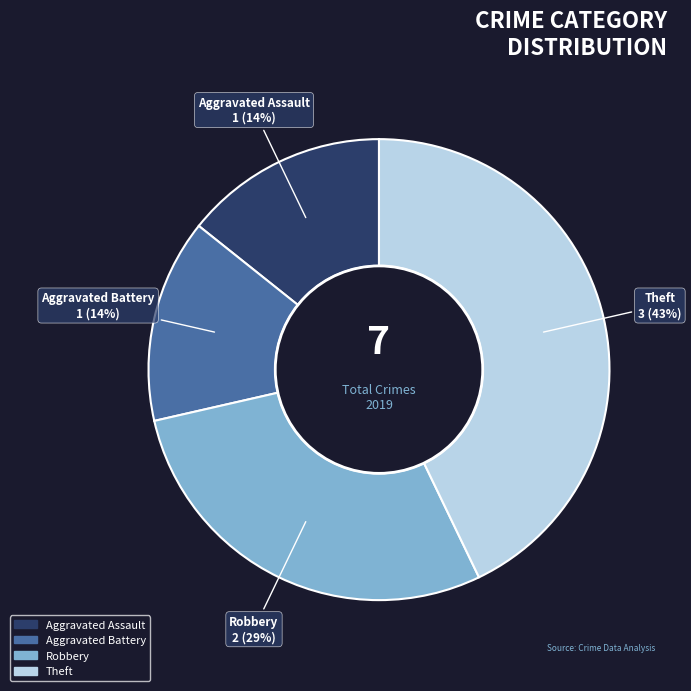

Which has a higher value, Theft or Robbery?

Theft